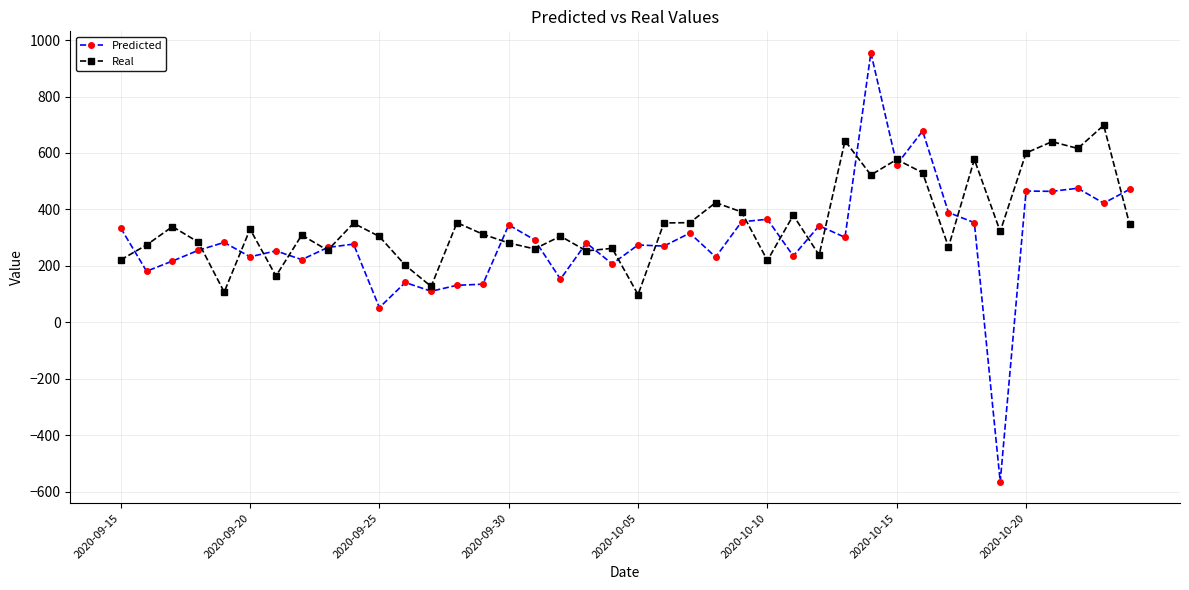

Which series has the widest spread of values?

Predicted